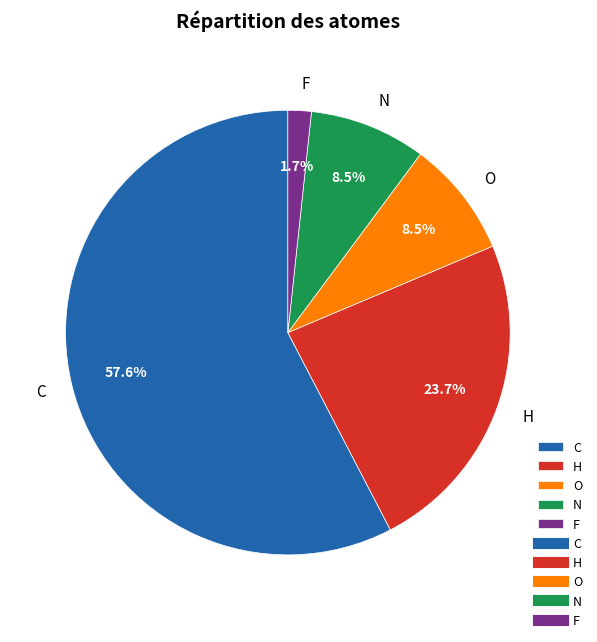

How many slices are in this pie chart?

5